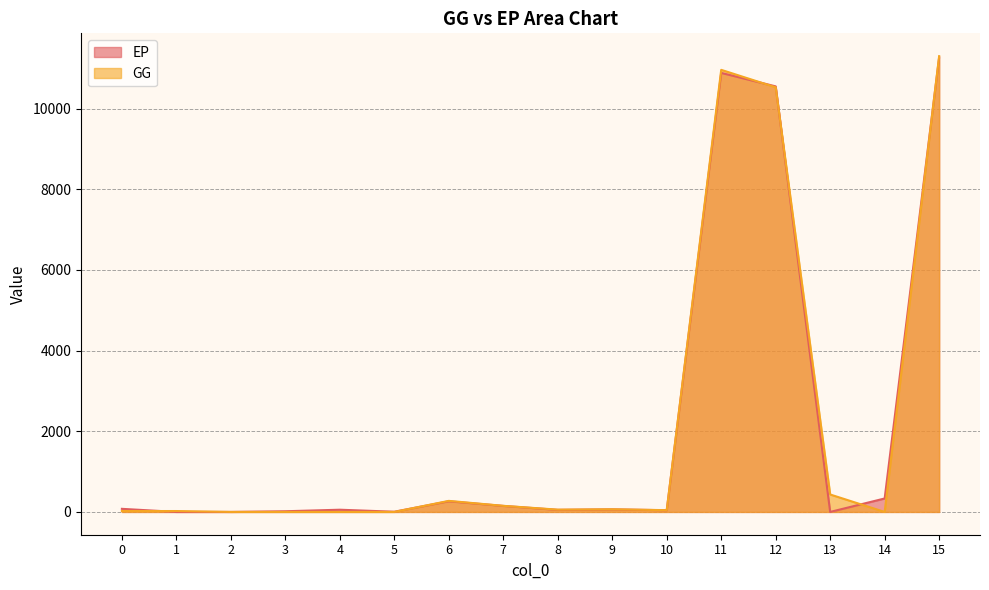

How many intersections are there between GG and EP?

7